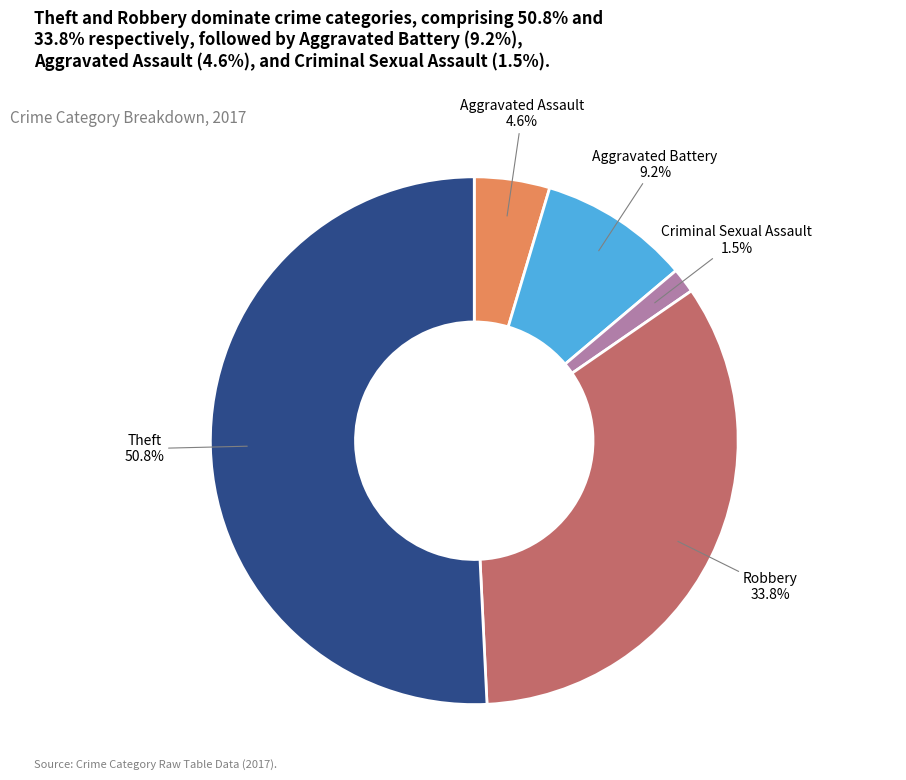

Count the number of slices in the pie.

5